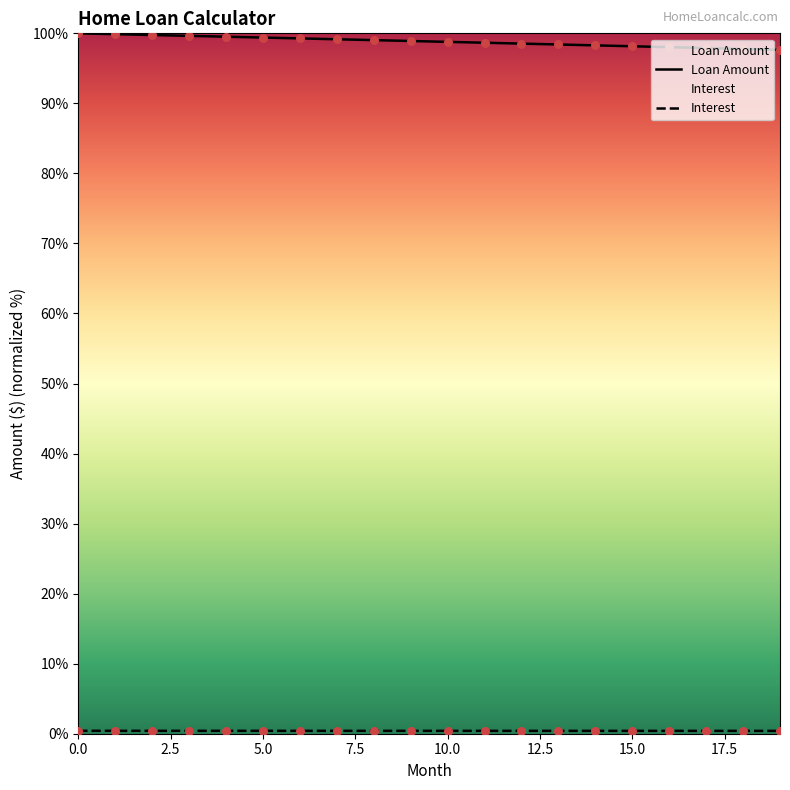

Is the value of Interest at 13 greater than the value of Loan Amount at 17?

No